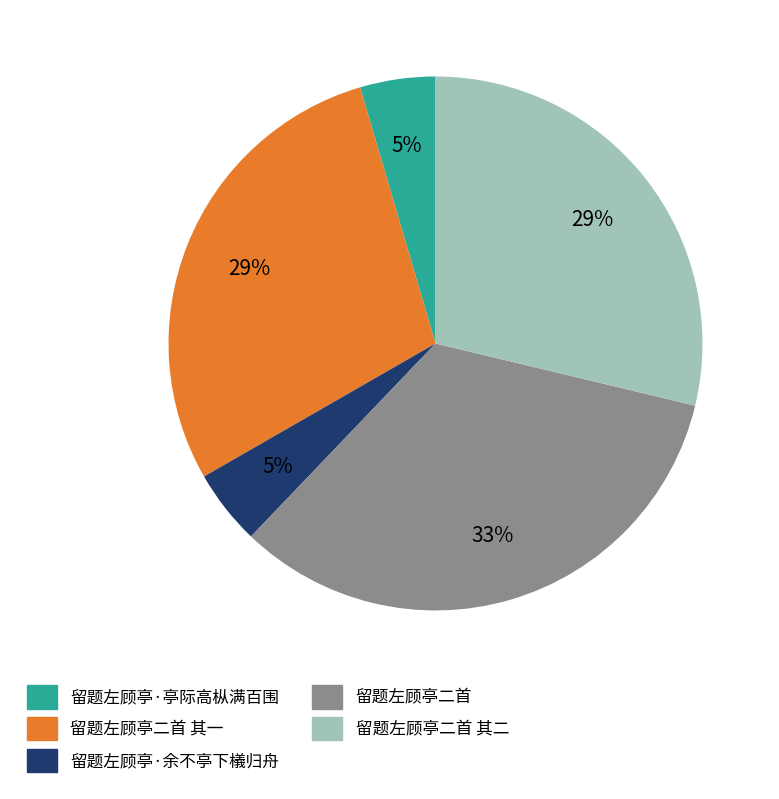

To the nearest percent, what is the average slice percentage?

20%